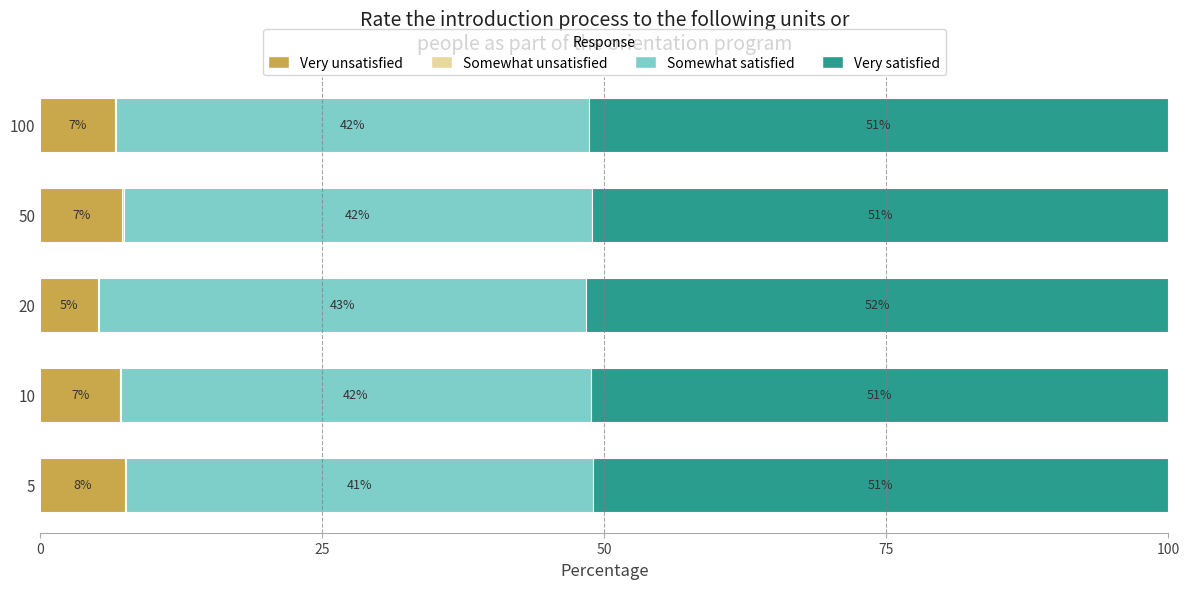

Is it true that Very unsatisfied equals 12.0 at 10?

False